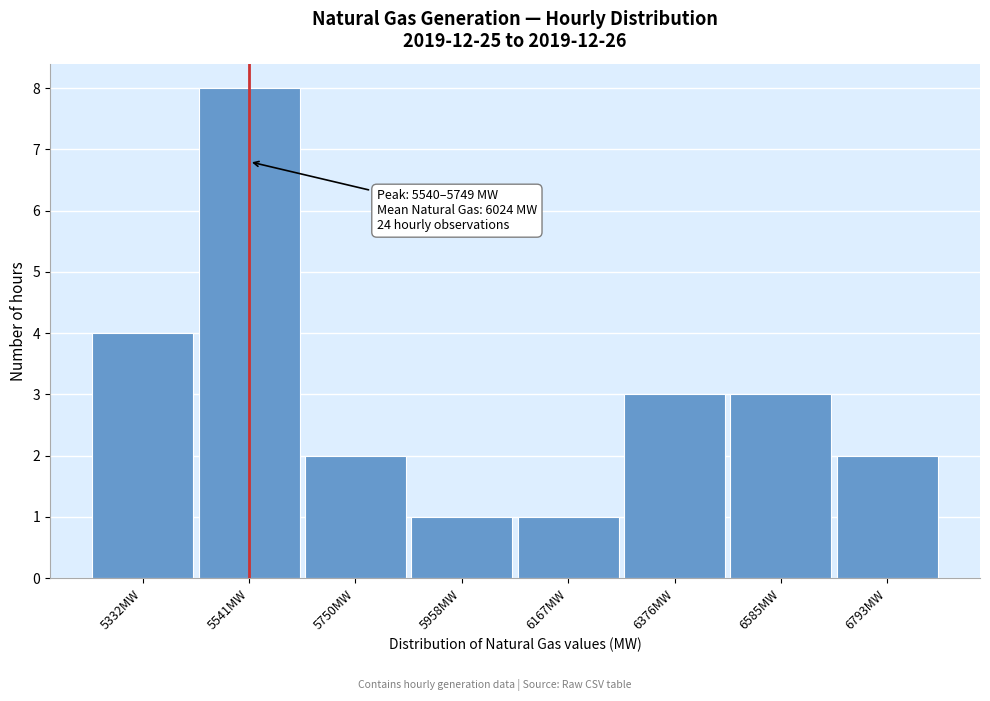

Reading left to right, transcribe all the data shown in this chart.

5332MW=4	5541MW=8	5750MW=2	5958MW=1	6167MW=1	6376MW=3	6585MW=3	6793MW=2